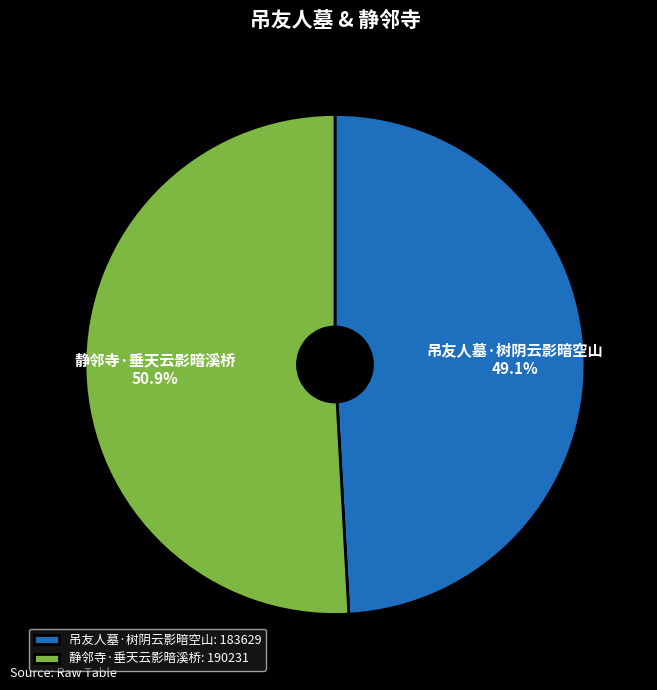

Is 吊友人墓·树阴云影暗空山 the majority of the pie?

No